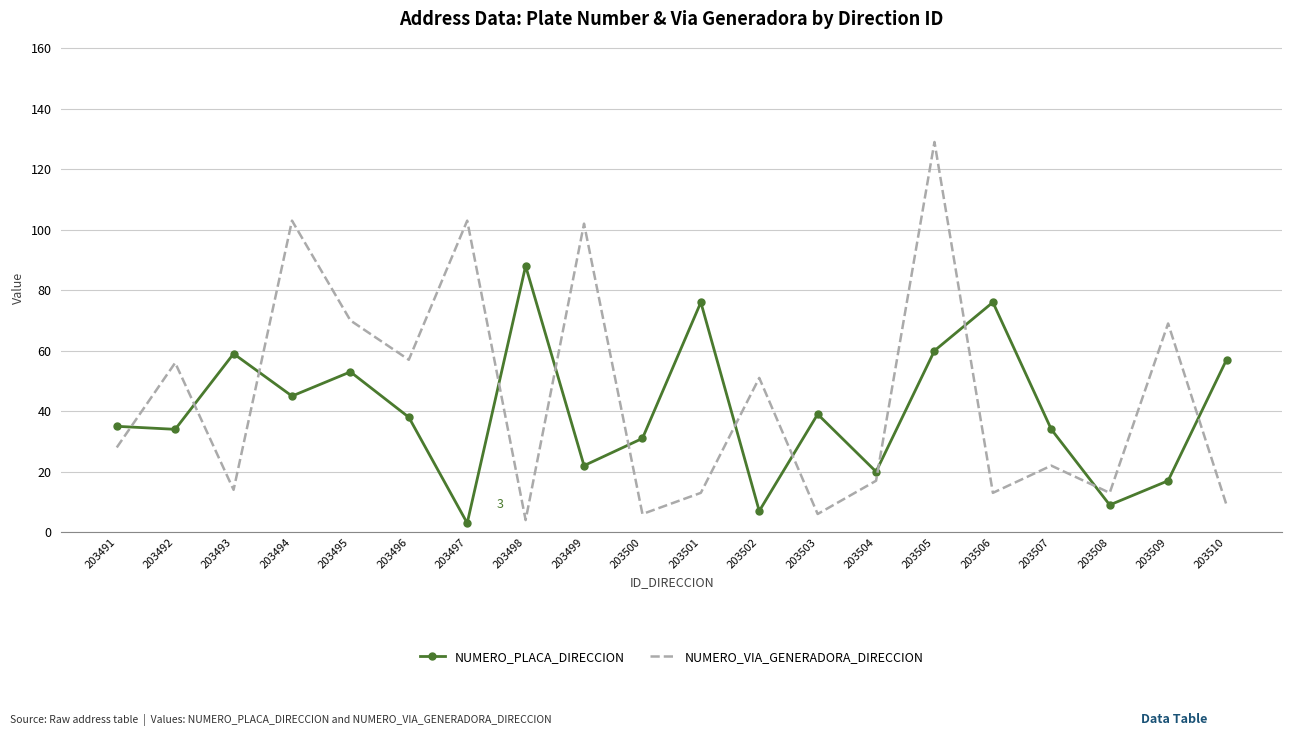

At which label is NUMERO_VIA_GENERADORA_DIRECCION closest to 66?

203509